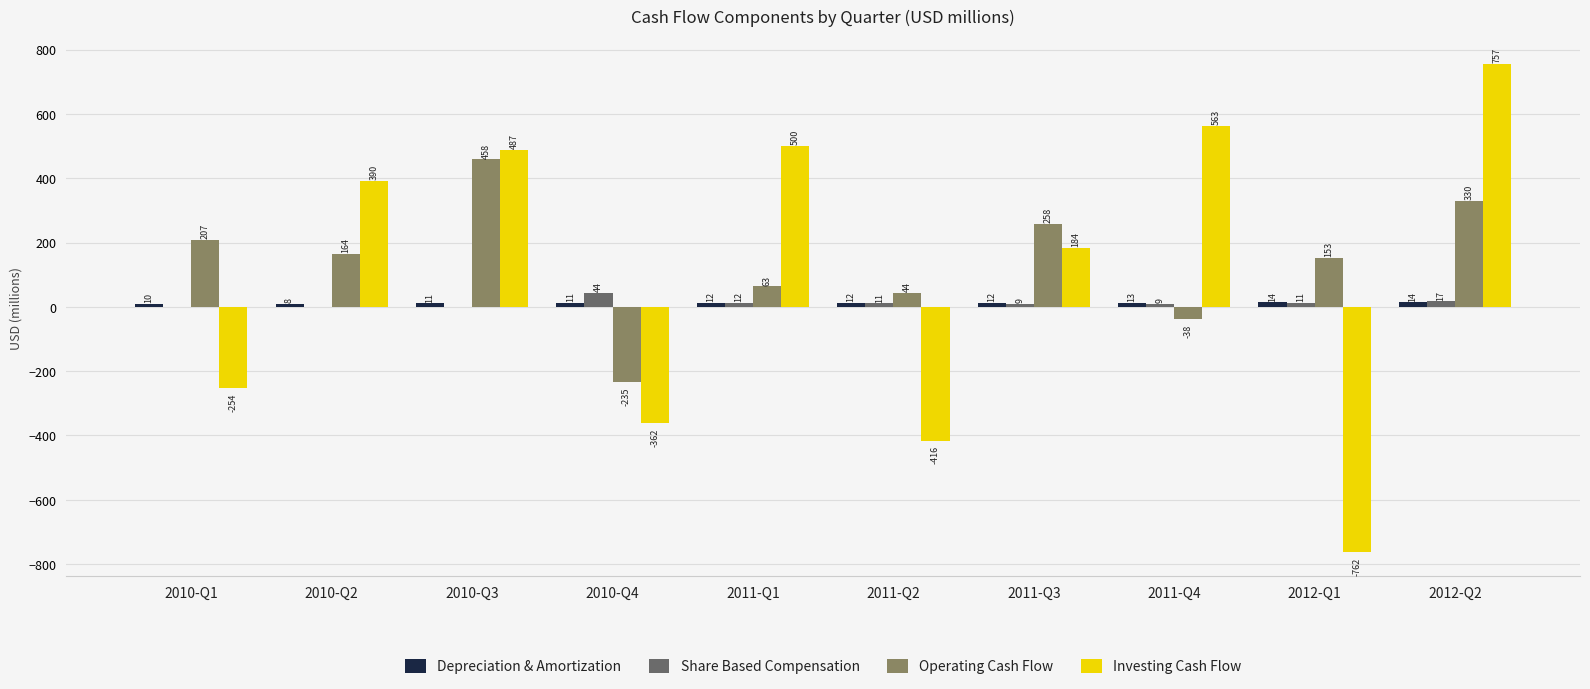

At which category is the sum across all series the highest?

2012-Q2